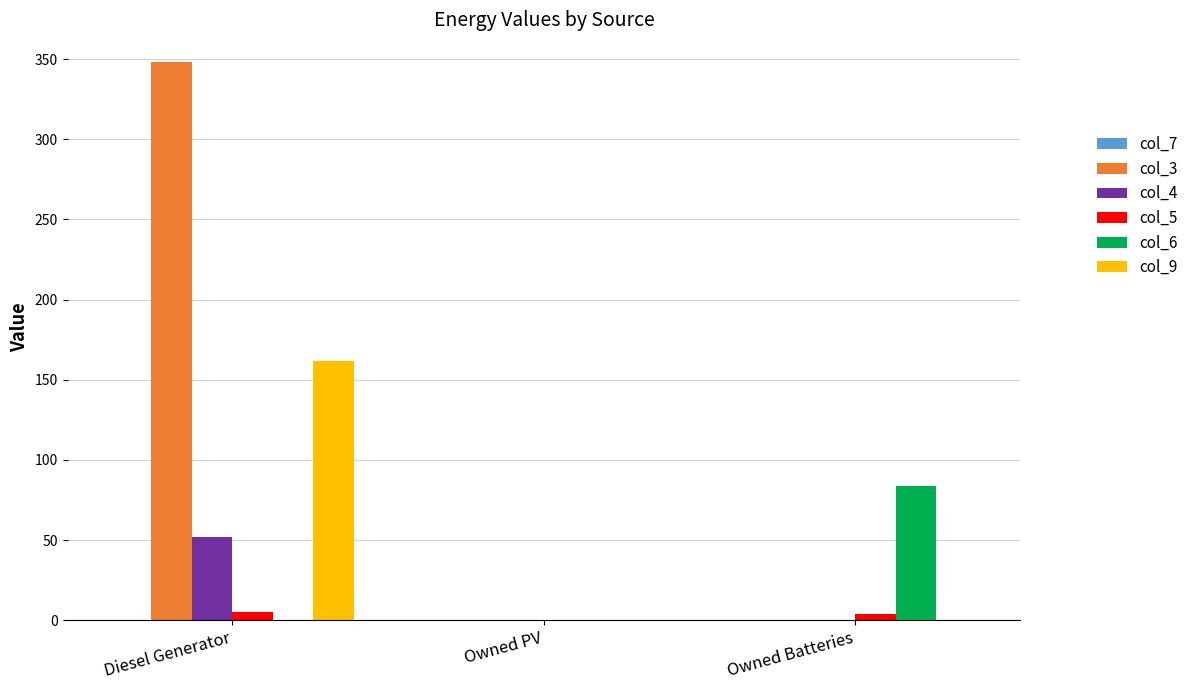

What is the maximum value for col_9?

162